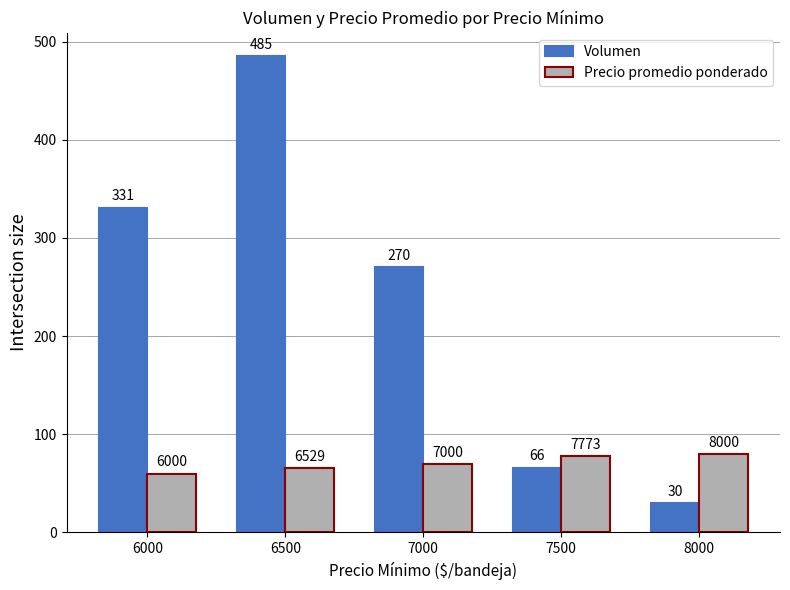

What is the value of the Precio promedio ponderado bar at the 5th from the left?

80.0